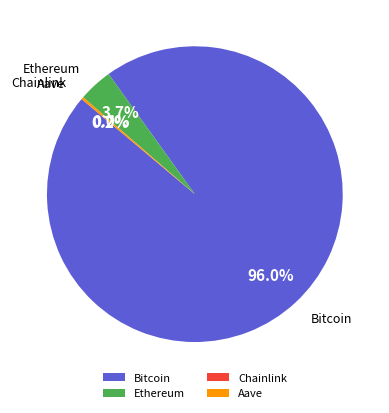

Which category accounts for the majority?

Bitcoin